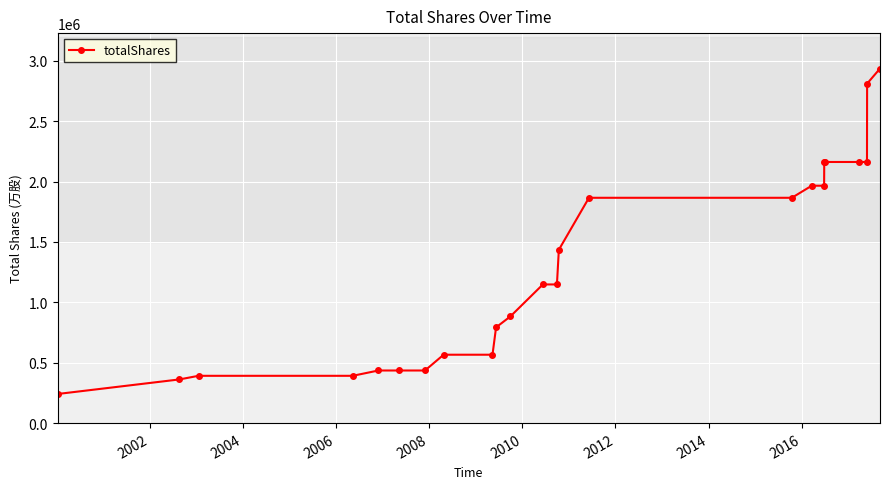

What is the difference between the maximum and second lowest values?

2573708.0